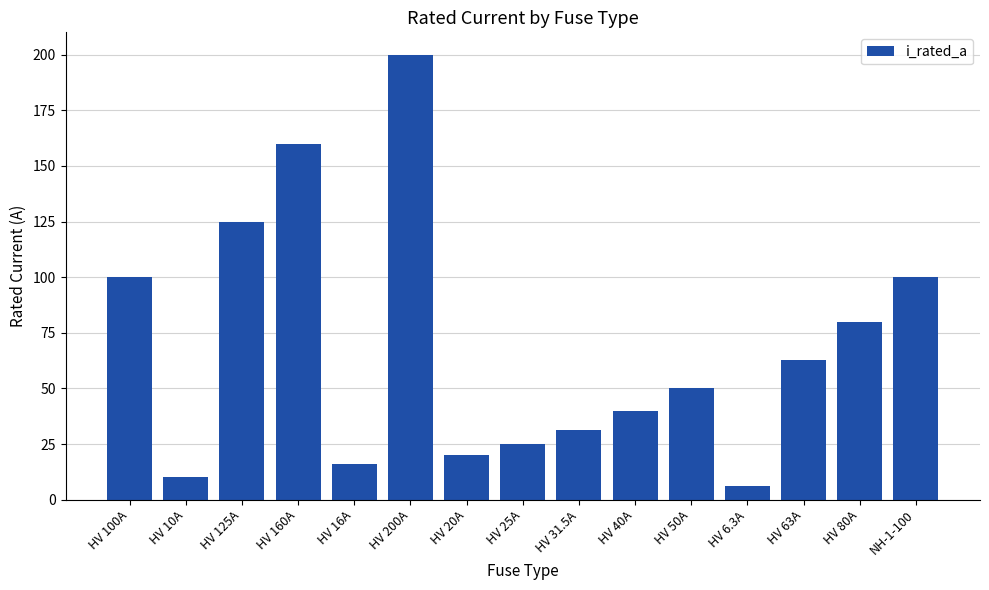

Approximately how many times larger is the value at HV 63A compared to NH-1-100?

0.6